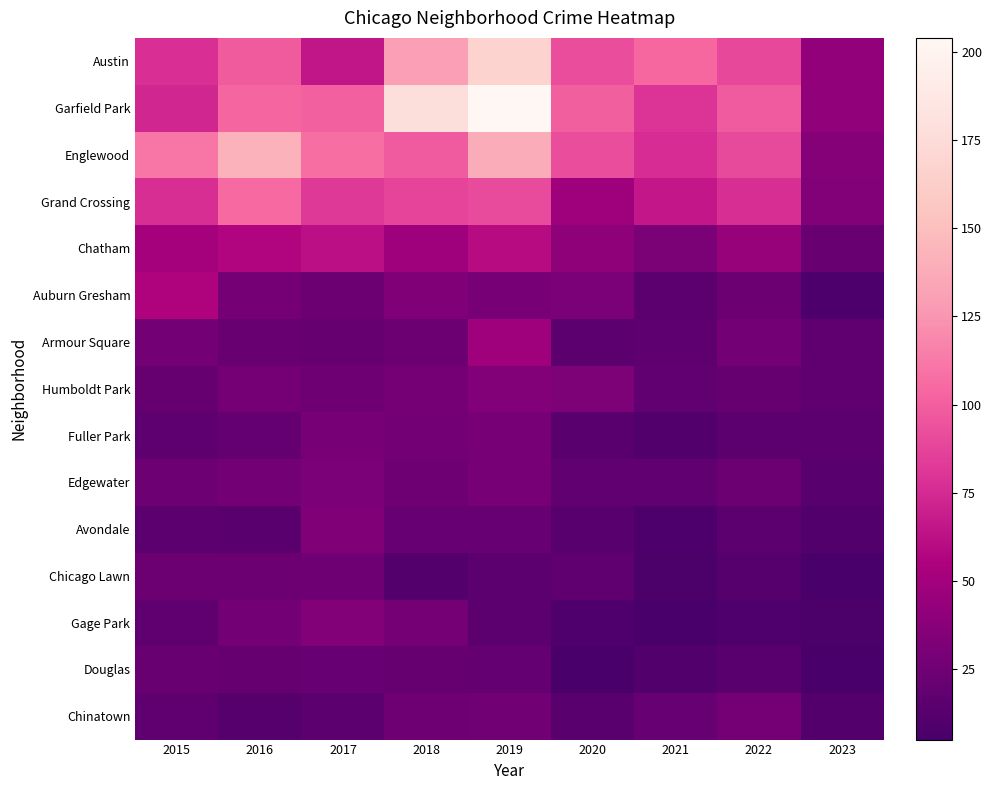

Reading right to left, what are all the values shown in this chart?

Austin: 2023=42	2022=89	2021=104	2020=92	2019=167	2018=130	2017=65	2016=99	2015=78
Garfield Park: 2023=41	2022=98	2021=79	2020=100	2019=204	2018=178	2017=101	2016=103	2015=73
Englewood: 2023=36	2022=90	2021=76	2020=92	2019=138	2018=98	2017=107	2016=142	2015=111
Grand Crossing: 2023=34	2022=77	2021=66	2020=47	2019=91	2018=88	2017=82	2016=106	2015=77
Chatham: 2023=22	2022=44	2021=31	2020=40	2019=60	2018=48	2017=62	2016=57	2015=51
Auburn Gresham: 2023=8	2022=23	2021=15	2020=30	2019=29	2018=33	2017=23	2016=28	2015=56
Armour Square: 2023=17	2022=27	2021=16	2020=15	2019=47	2018=23	2017=20	2016=22	2015=27
Humboldt Park: 2023=17	2022=20	2021=18	2020=32	2019=34	2018=28	2017=25	2016=28	2015=20
Fuller Park: 2023=15	2022=15	2021=10	2020=14	2019=29	2018=27	2017=29	2016=19	2015=16
Edgewater: 2023=13	2022=23	2021=18	2020=18	2019=29	2018=25	2017=30	2016=27	2015=24
Avondale: 2023=10	2022=15	2021=8	2020=13	2019=21	2018=21	2017=33	2016=14	2015=15
Chicago Lawn: 2023=5	2022=12	2021=7	2020=17	2019=15	2018=11	2017=25	2016=23	2015=23
Gage Park: 2023=7	2022=9	2021=5	2020=9	2019=15	2018=28	2017=35	2016=27	2015=17
Douglas: 2023=6	2022=14	2021=10	2020=6	2019=19	2018=20	2017=21	2016=20	2015=22
Chinatown: 2023=11	2022=28	2021=21	2020=14	2019=26	2018=25	2017=15	2016=12	2015=17